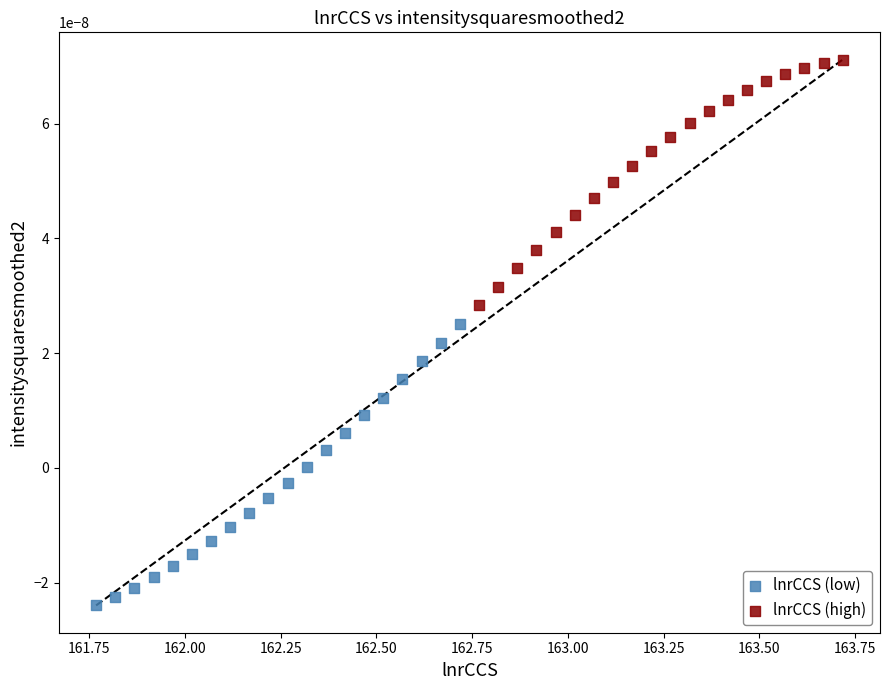

Which series has the widest spread of Y values?

lnrCCS (low)